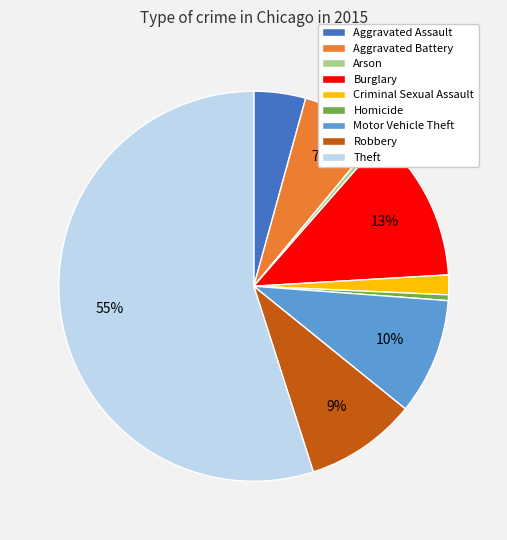

Does Theft account for over 50% of the chart?

Yes